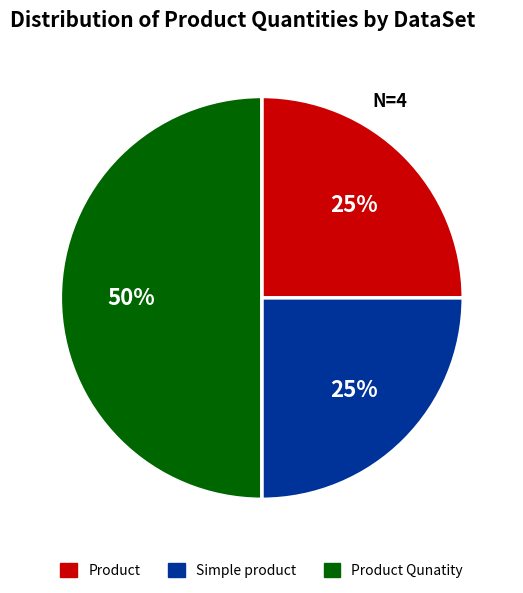

To the nearest percent, what is the difference between the largest and smallest slice percentages?

25%